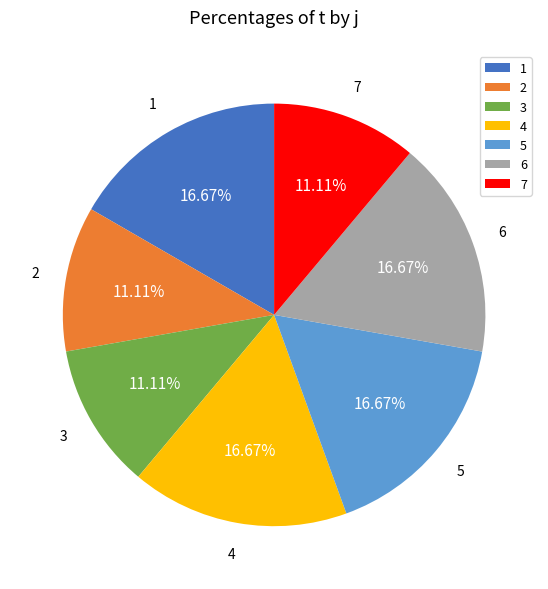

What percentage is the 7 slice, to the nearest percent?

11%